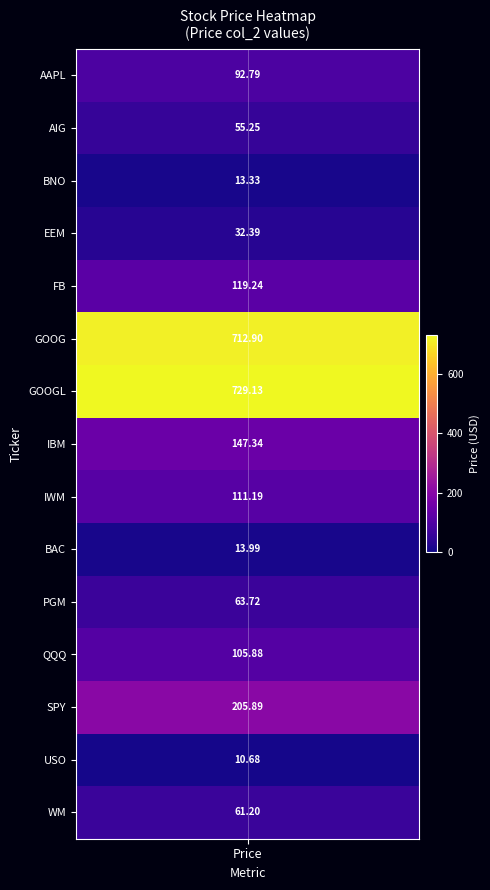

What is the average value?

165.0